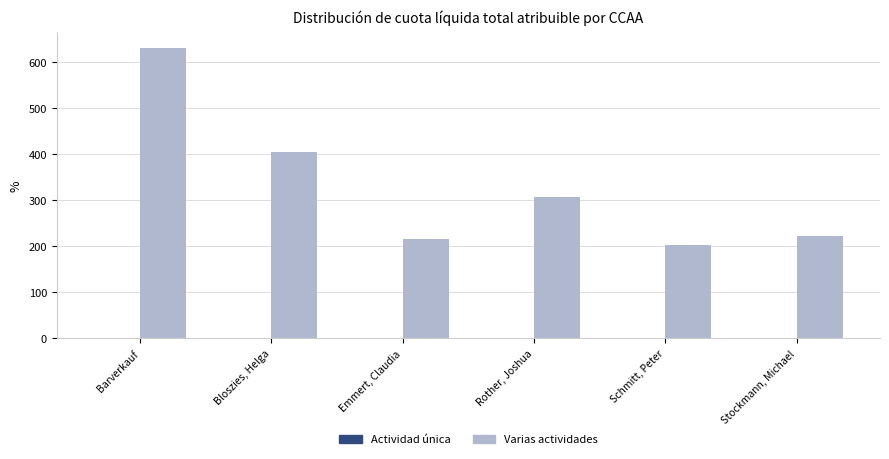

Which series has the largest range (max minus min)?

Varias actividades